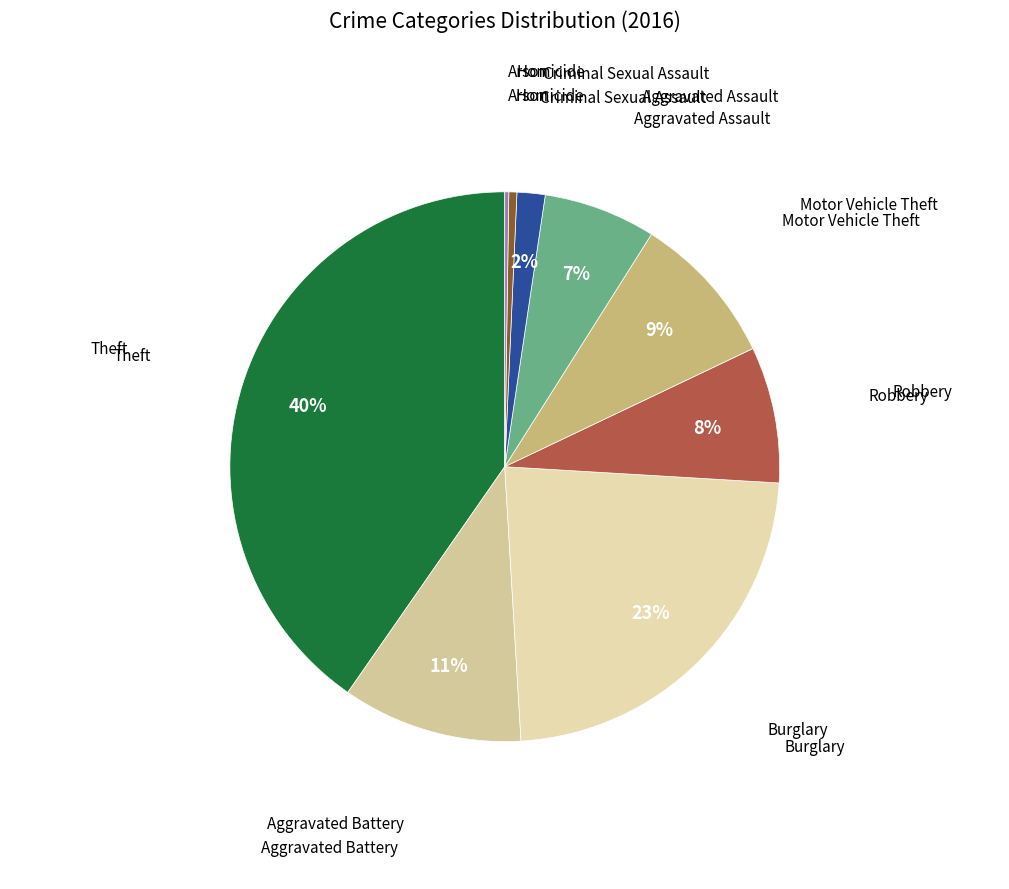

To the nearest percent, what is the difference between the largest and smallest slice percentages?

40%